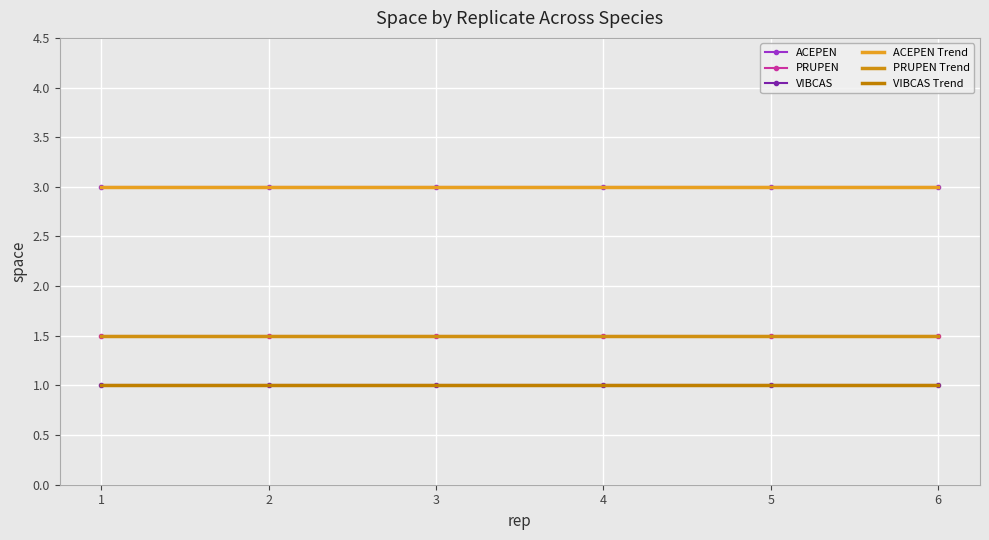

The ACEPEN series shows 3.0 at 3. True or false?

True